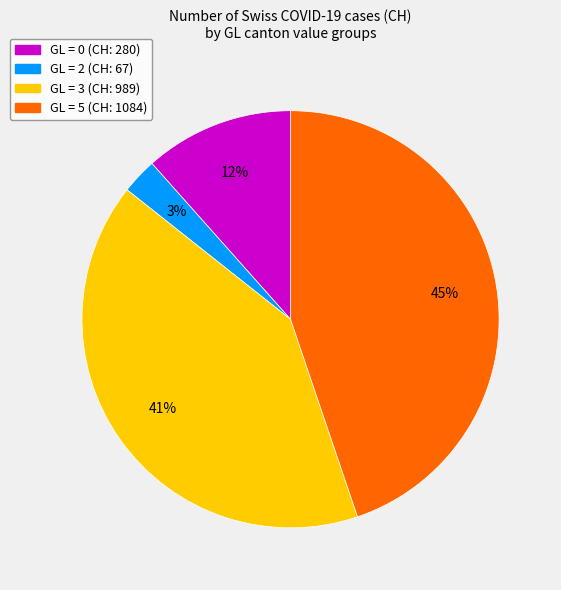

Is there any slice that represents more than half of the pie?

No